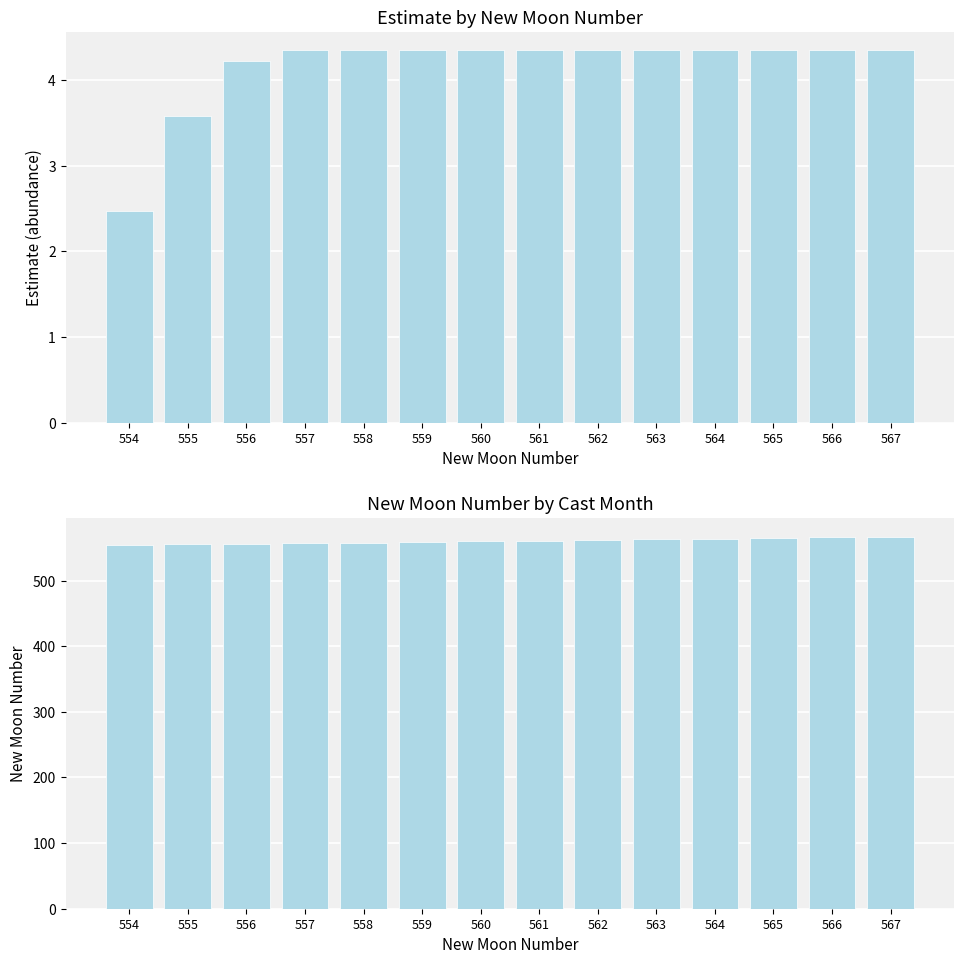

How many bars are there in each group?

2